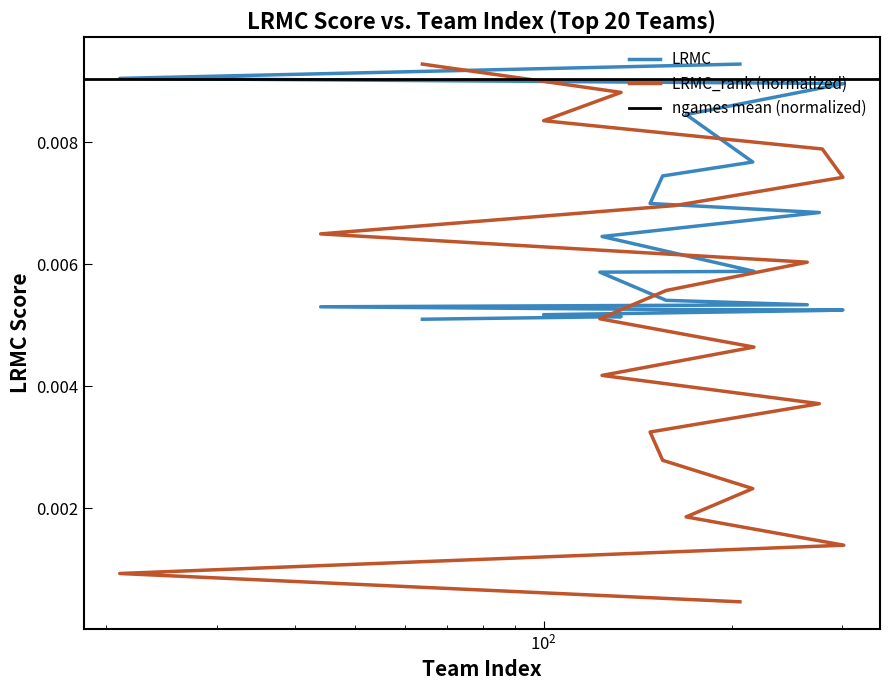

Which series has the widest spread of values?

LRMC_rank